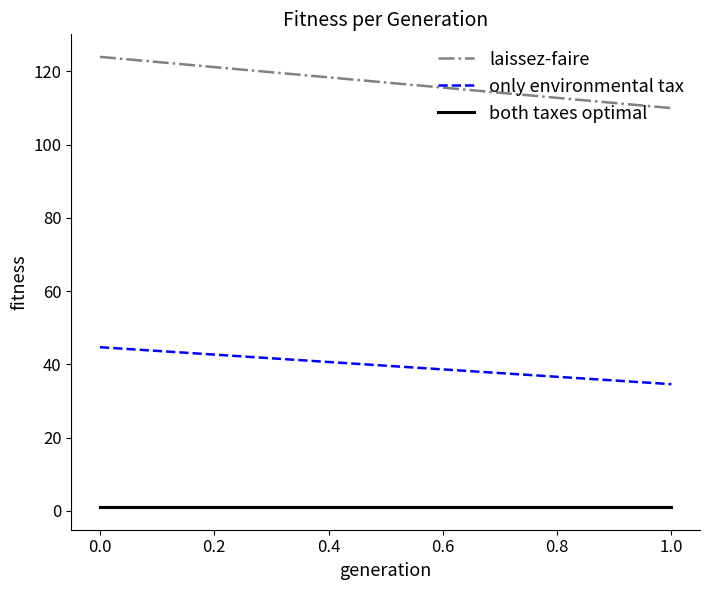

Is it true that laissez-faire equals 203.9 at 0.0?

False